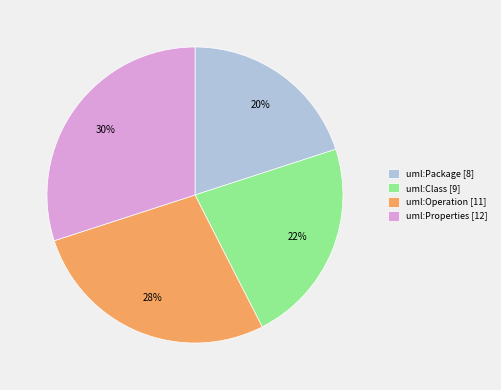

Does uml:Properties represent more than half of the total?

No